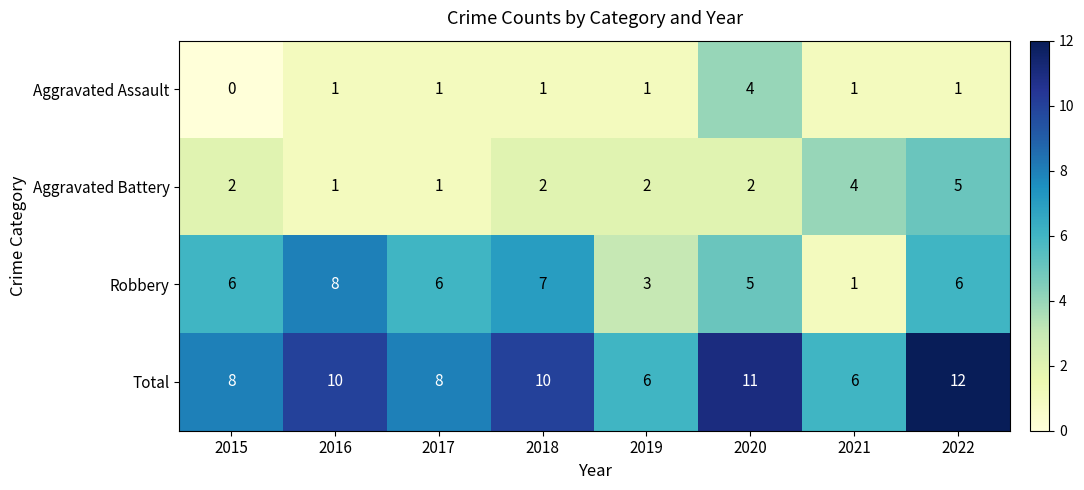

What is the sum of all Aggravated Assault values?

10